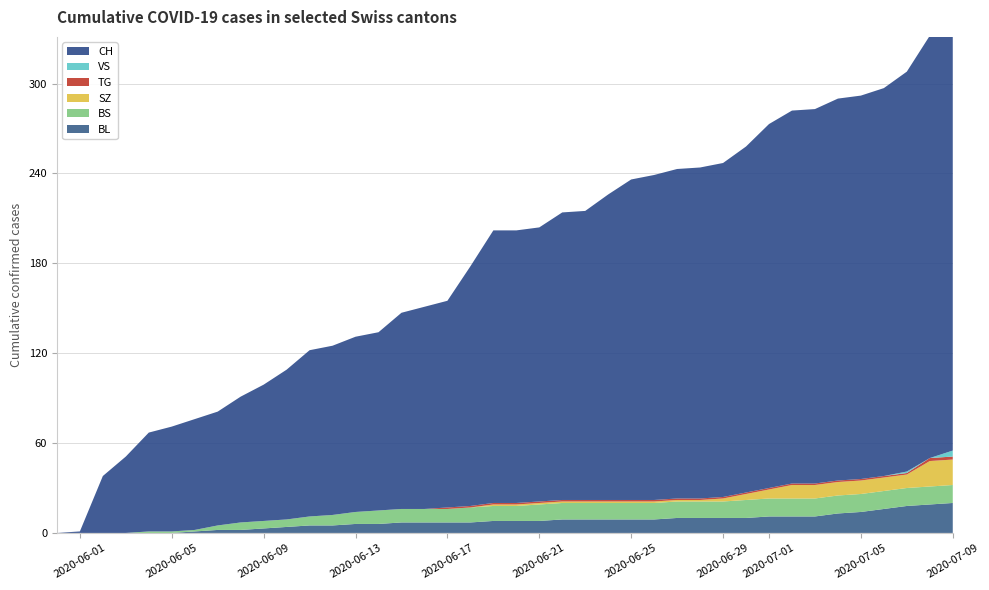

Reading left to right, list all the values displayed in this chart.

BL: 0	0	0	0	0	0	1	2	2	3	4	5	5	6	6	7	7	7	7	8	8	8	9	9	9	9	9	10	10	10	10	11	11	11	13	14	16	18	19	20
BS: 0	0	0	0	1	1	1	3	5	5	5	6	7	8	9	9	9	9	10	10	10	11	11	11	11	11	11	11	11	11	12	12	12	12	12	12	12	12	12	12
SZ: 0	0	0	0	0	0	0	0	0	0	0	0	0	0	0	0	0	0	0	1	1	1	1	1	1	1	1	1	1	2	4	6	9	9	9	9	9	9	17	17
TG: 0	0	0	0	0	0	0	0	0	0	0	0	0	0	0	0	0	1	1	1	1	1	1	1	1	1	1	1	1	1	1	1	1	1	1	1	1	1	2	2
VS: 0	0	0	0	0	0	0	0	0	0	0	0	0	0	0	0	0	0	0	0	0	0	0	0	0	0	0	0	0	0	0	0	0	0	0	0	0	1	0	4
CH: 0	1	38	51	66	70	74	76	84	91	100	111	113	117	119	131	135	138	160	182	182	183	192	193	204	214	217	220	221	223	231	243	249	250	255	256	259	267	282	288